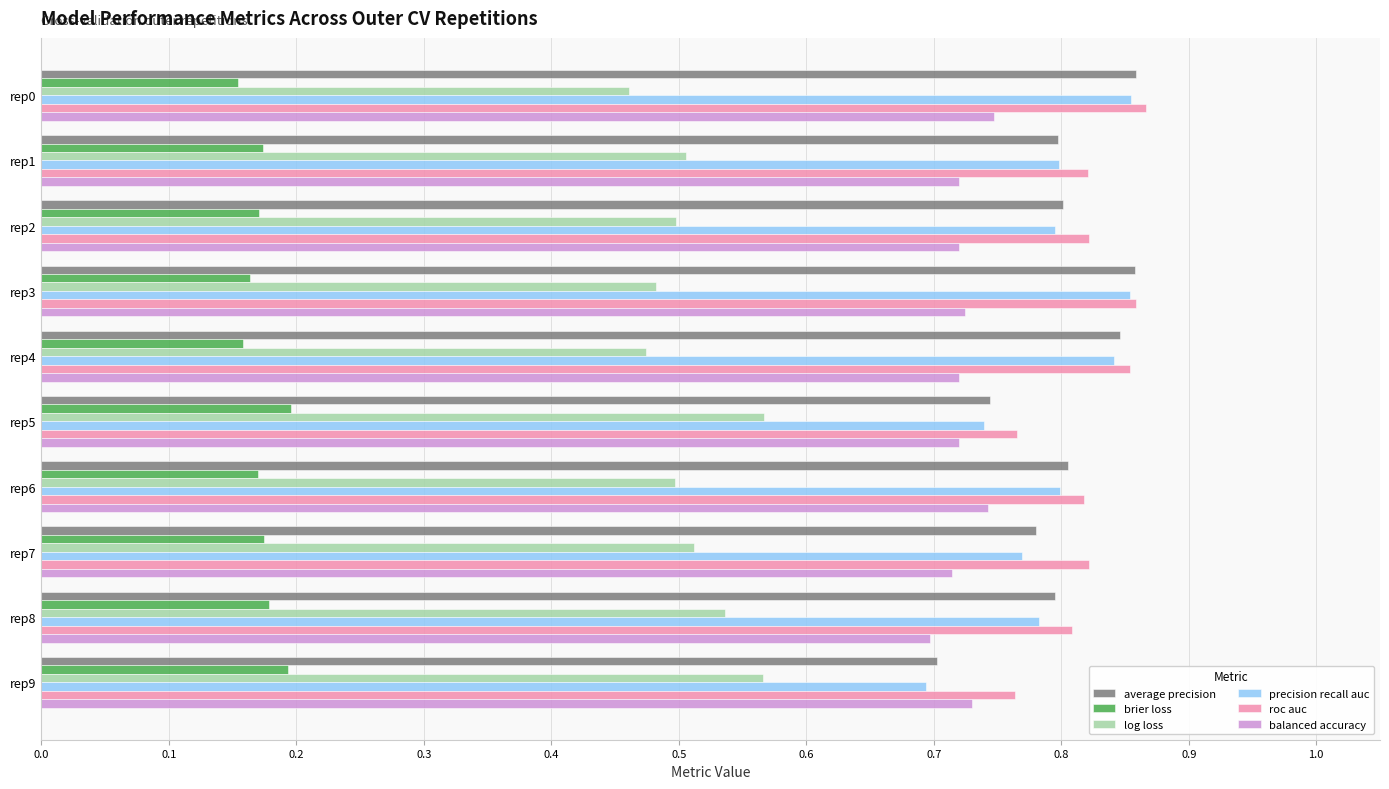

How many precision recall auc values are between 0 and 1?

10